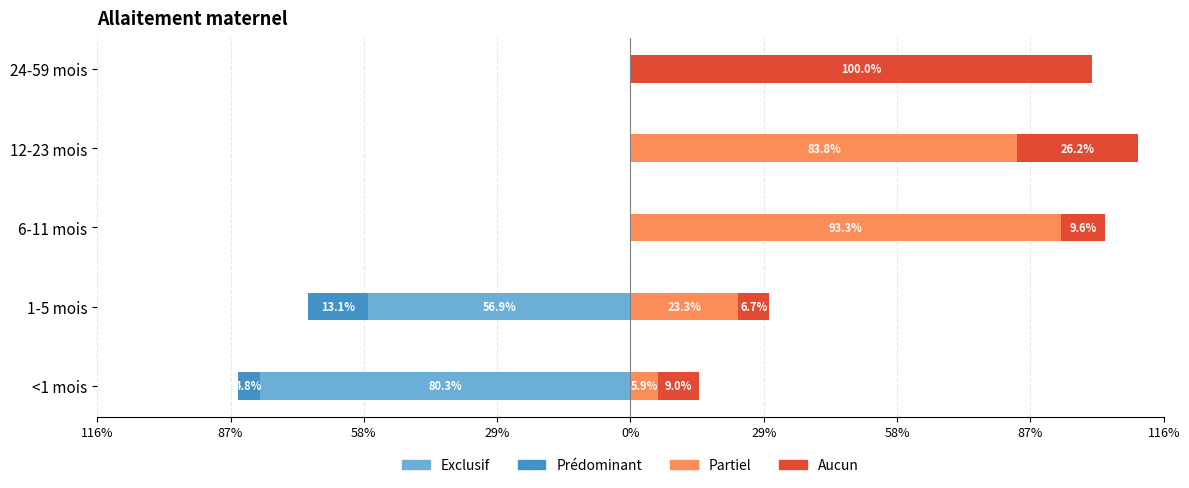

Which series has the widest spread of values?

Aucun